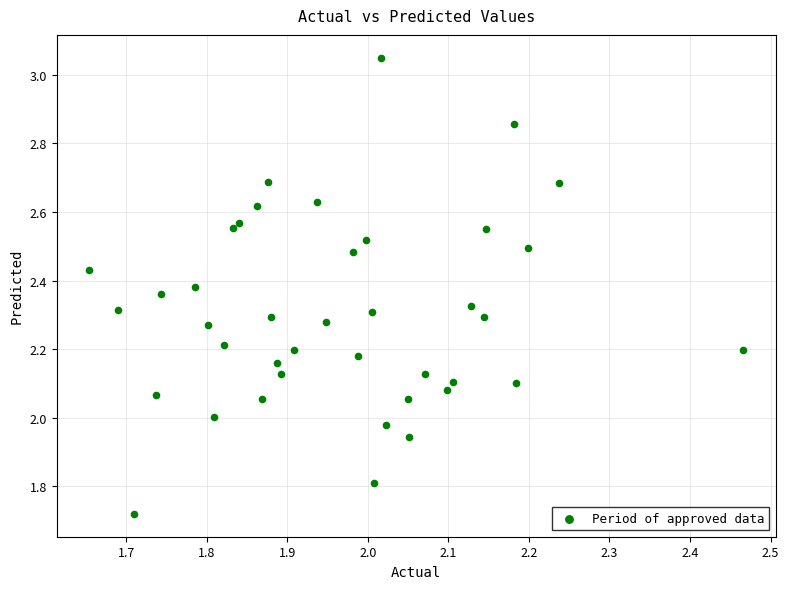

What is the range of X values (max minus min)?

0.8